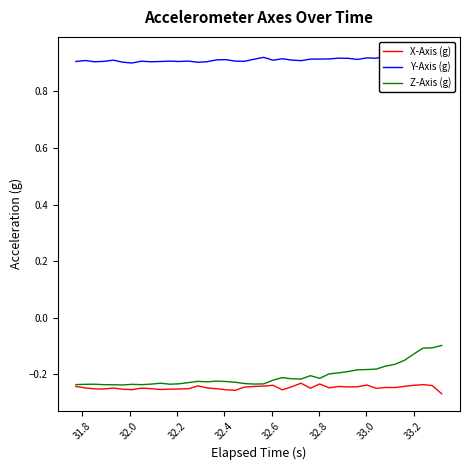

Which series has the largest total across all categories?

Y-Axis (g)